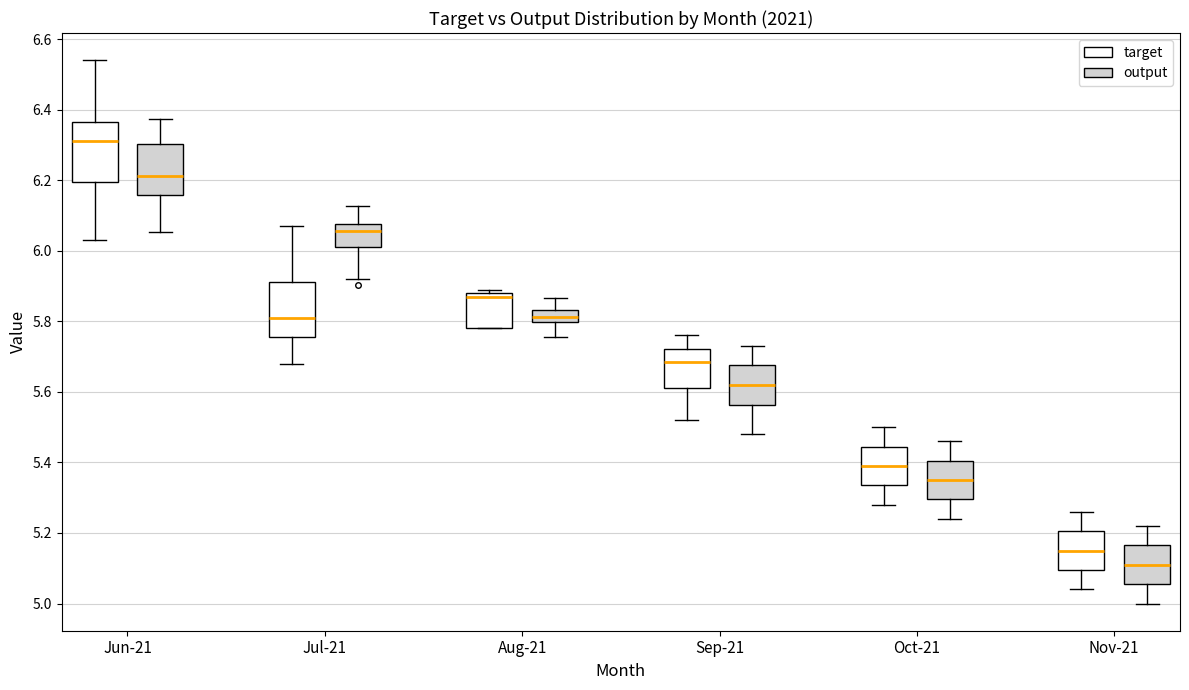

Reading left to right, read every box against the y-axis: the position of its median line, the range the box covers, and the ends of its whiskers. The values are not printed on the chart, so give them approximately, as read against the axis.

Jun-21 (target): median 6.32, box 6.20 to 6.36, whiskers 6.04 to 6.54
Jun-21 (output): median 6.22, box 6.16 to 6.30, whiskers 6.06 to 6.38
Jul-21 (target): median 5.82, box 5.76 to 5.92, whiskers 5.68 to 6.08
Jul-21 (output): median 6.06, box 6.02 to 6.08, whiskers 5.92 to 6.12
Aug-21 (target): median 5.88 (just below the box's upper edge), box 5.78 to 5.88, whiskers 5.78 to 5.90
Aug-21 (output): median 5.82, box 5.80 to 5.84, whiskers 5.76 to 5.86
Sep-21 (target): median 5.68, box 5.62 to 5.72, whiskers 5.52 to 5.76
Sep-21 (output): median 5.62, box 5.56 to 5.68, whiskers 5.48 to 5.74
Oct-21 (target): median 5.40, box 5.34 to 5.44, whiskers 5.28 to 5.50
Oct-21 (output): median 5.36, box 5.30 to 5.40, whiskers 5.24 to 5.46
Nov-21 (target): median 5.16, box 5.10 to 5.20, whiskers 5.04 to 5.26
Nov-21 (output): median 5.12, box 5.06 to 5.16, whiskers 5.00 to 5.22